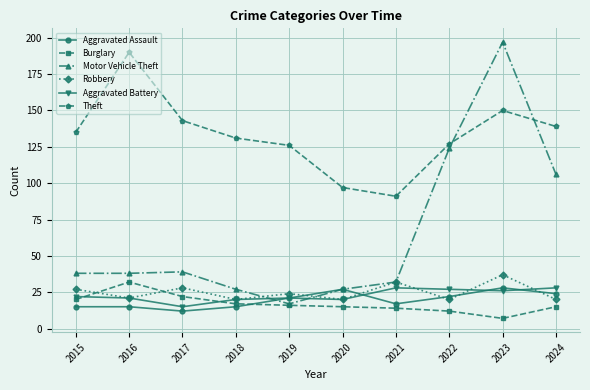

What are all the series names shown in the legend?

Aggravated Assault, Burglary, Motor Vehicle Theft, Robbery, Aggravated Battery, Theft